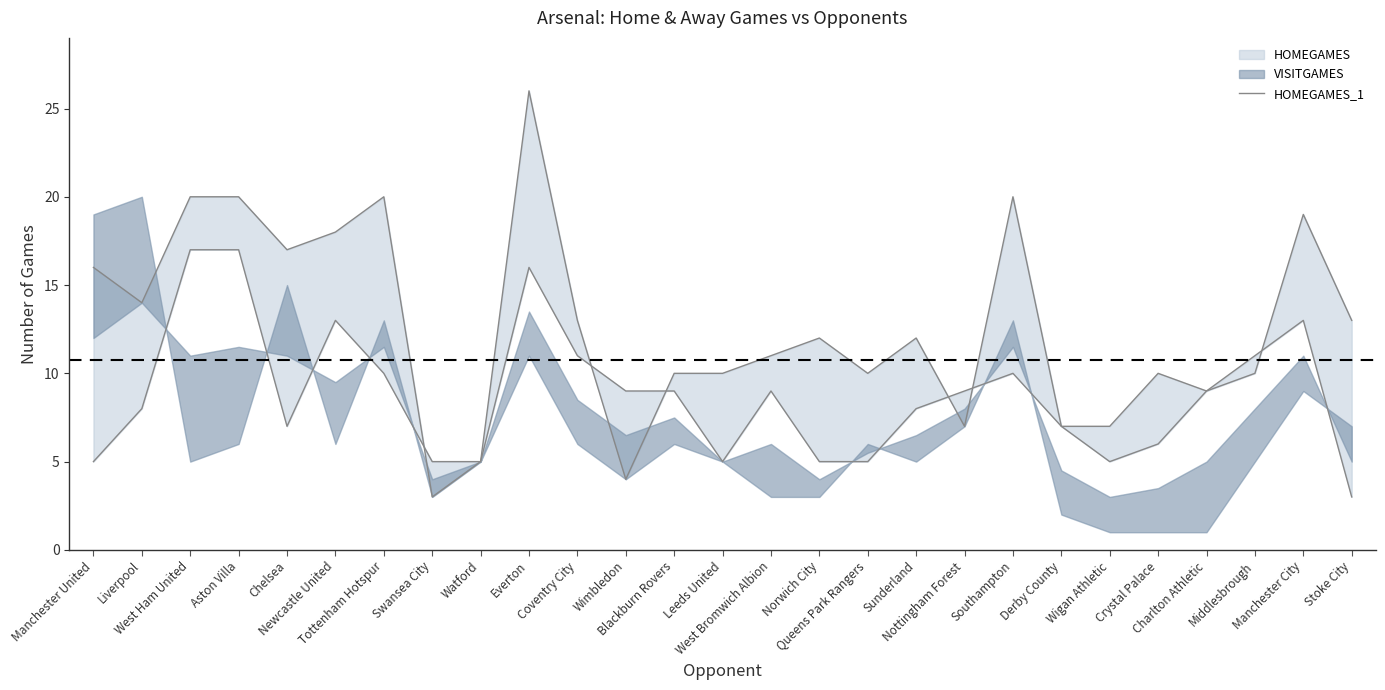

List the labels in order of value, smallest first.

Swansea City, Wimbledon, Watford, Nottingham Forest, Derby County, Wigan Athletic, Charlton Athletic, Blackburn Rovers, Leeds United, Queens Park Rangers, Crystal Palace, Middlesbrough, West Bromwich Albion, Norwich City, Sunderland, Coventry City, Stoke City, Liverpool, Manchester United, Chelsea, Newcastle United, Manchester City, West Ham United, Aston Villa, Tottenham Hotspur, Southampton, Everton